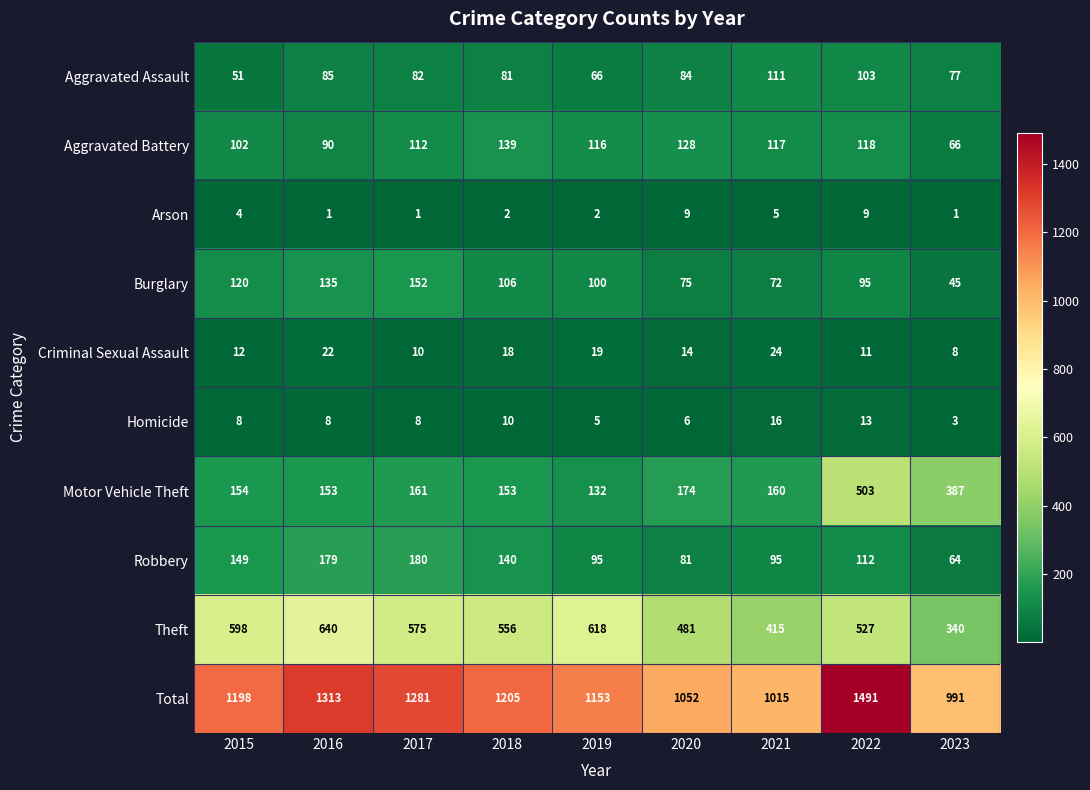

Which series changed the most between 2016 and 2017?

Theft